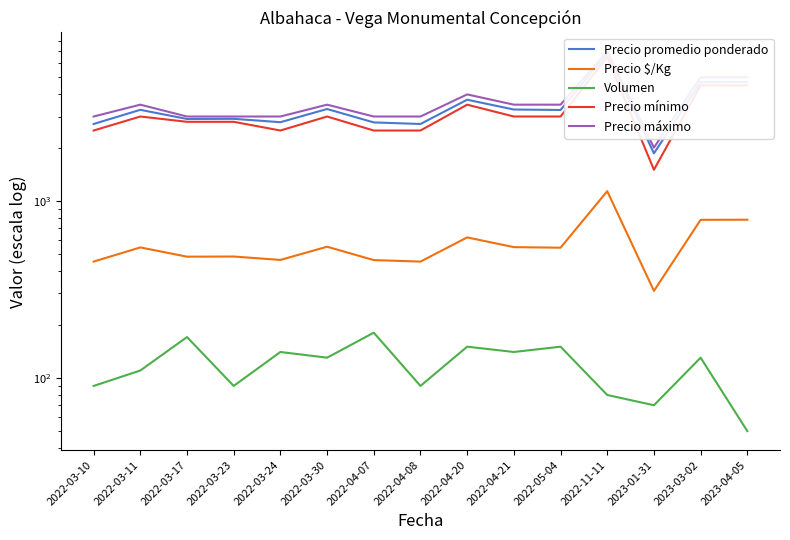

Between 2022-04-07 and 2023-03-02, which is larger?

2023-03-02